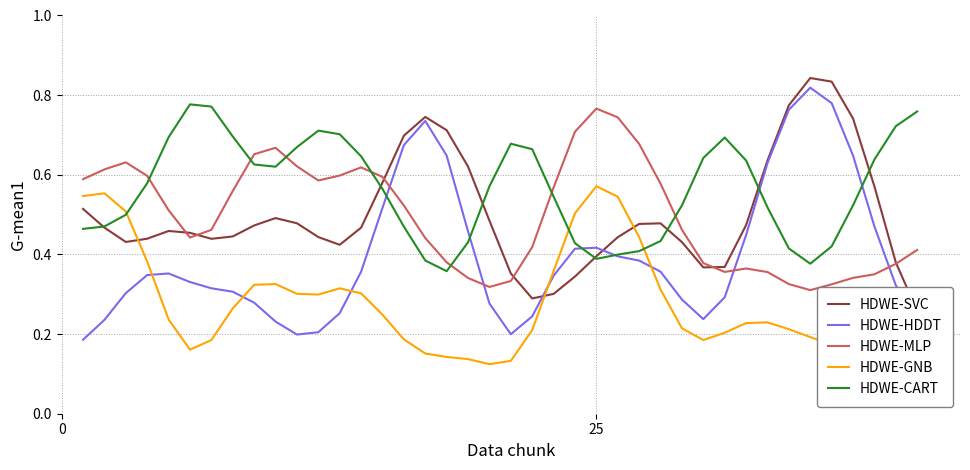

Which series has the largest total across all categories?

HDWE-CART